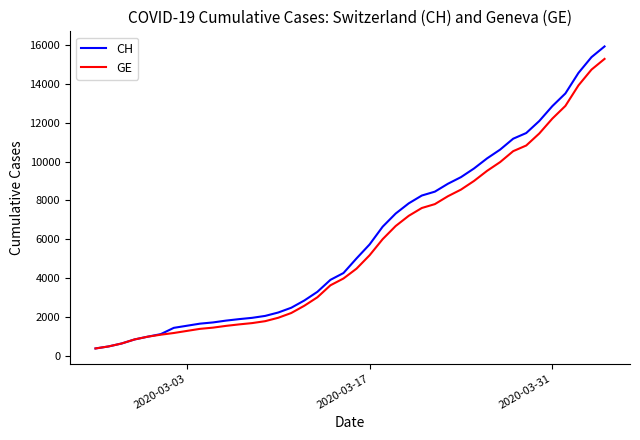

What is the highest value of the GE series?

15284